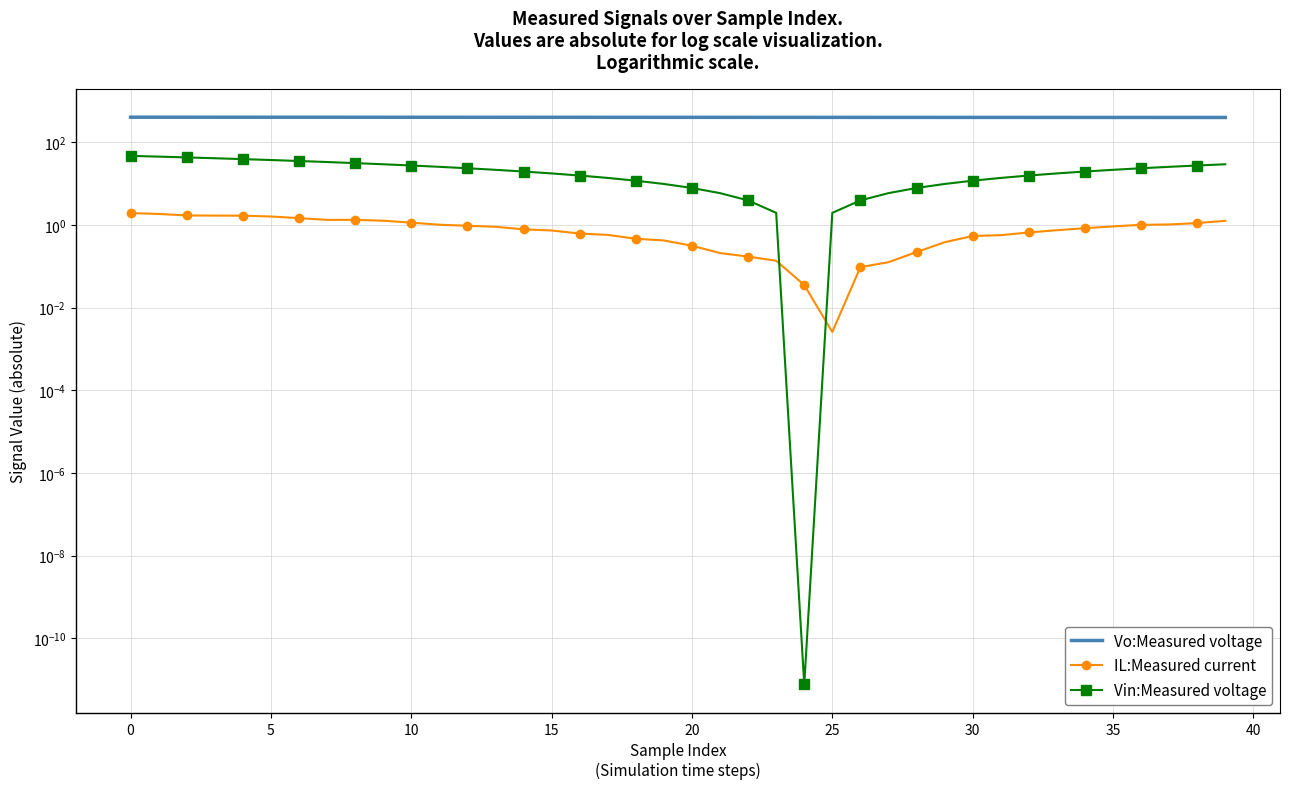

Count the number of data series in this chart.

3